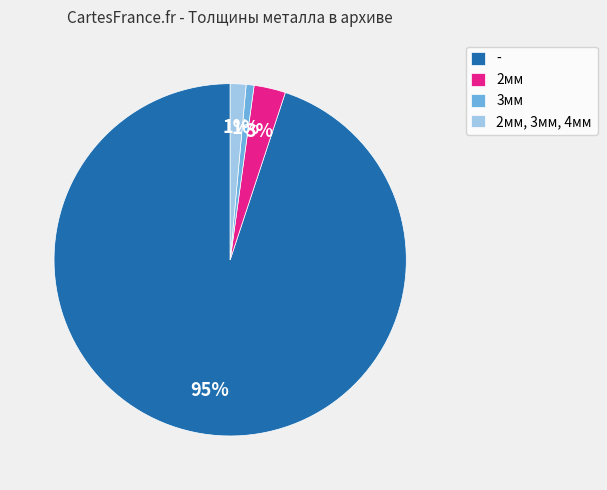

What is the largest slice in the pie chart?

-